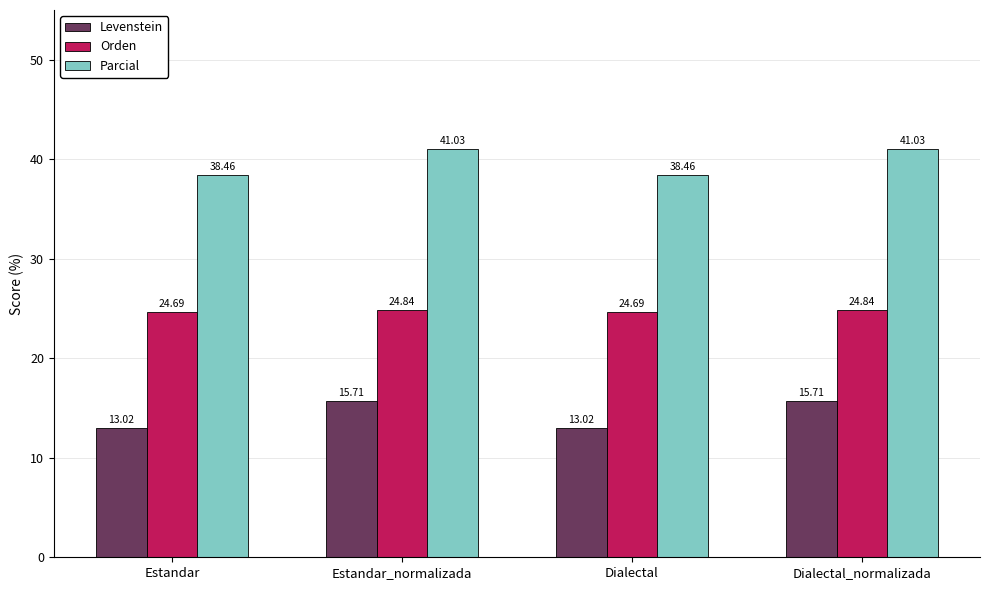

Reading right to left, transcribe all the data shown in this chart.

Levenstein: Dialectal_normalizada=15.7	Dialectal=13.0	Estandar_normalizada=15.7	Estandar=13.0
Orden: Dialectal_normalizada=24.8	Dialectal=24.7	Estandar_normalizada=24.8	Estandar=24.7
Parcial: Dialectal_normalizada=41.0	Dialectal=38.5	Estandar_normalizada=41.0	Estandar=38.5